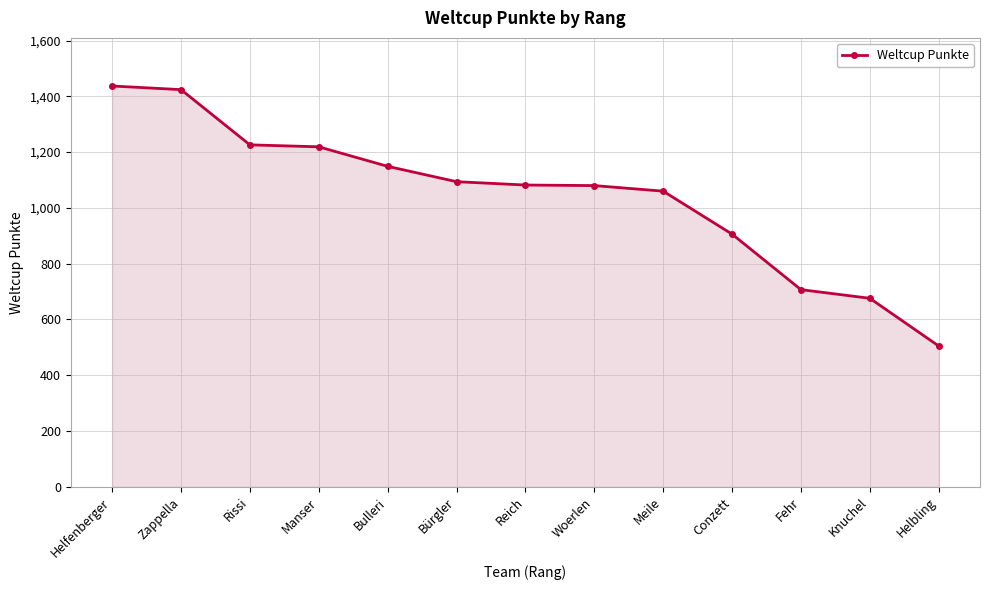

Which category has the highest value across all series?

Helfenberger